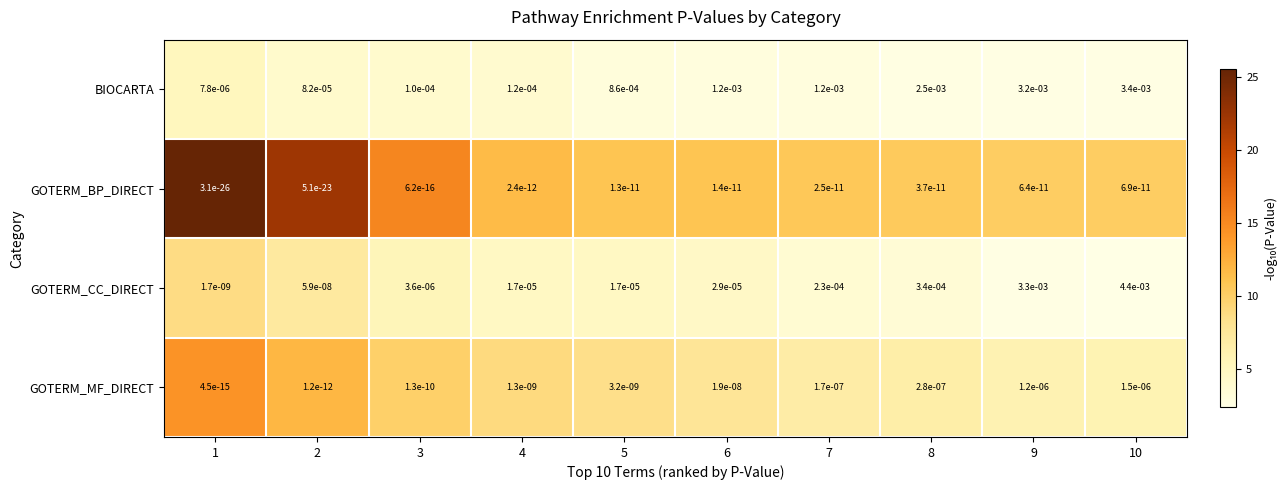

Which series has the largest total across all categories?

BIOCARTA